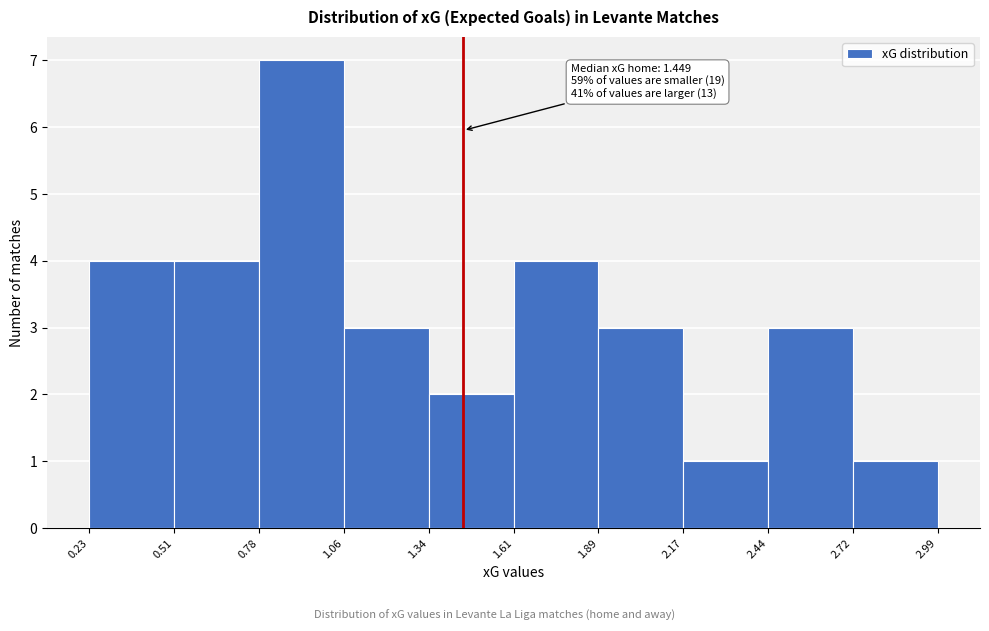

Which range on the x-axis has the tallest bar?

0.78 to 1.06